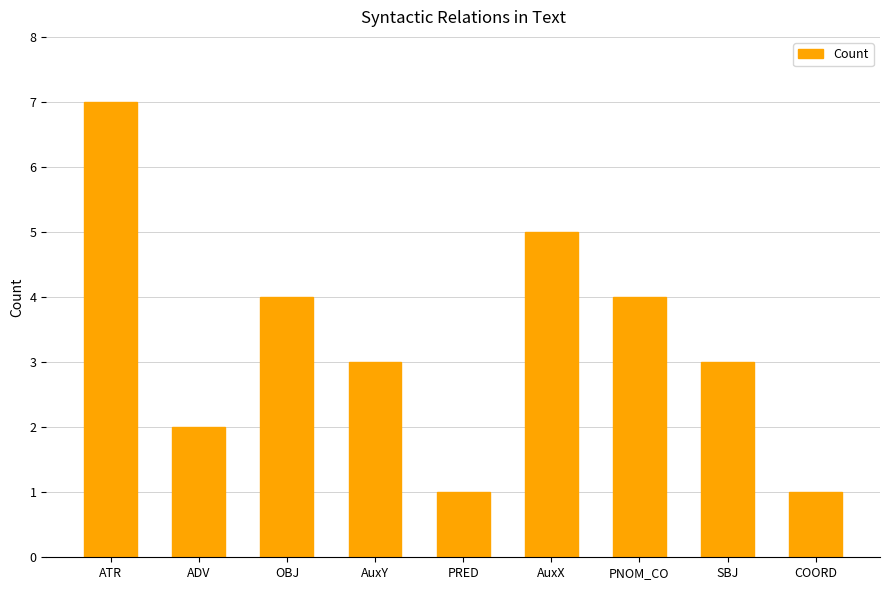

How many values are between 2 and 4?

5